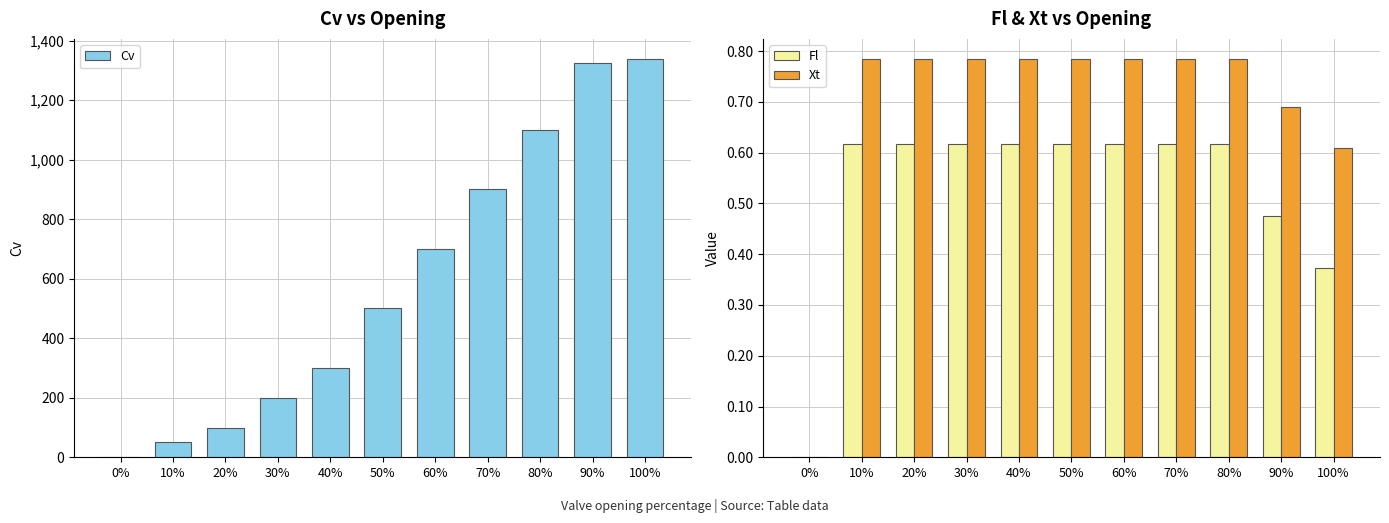

What value does the Xt series have at 80%?

0.8